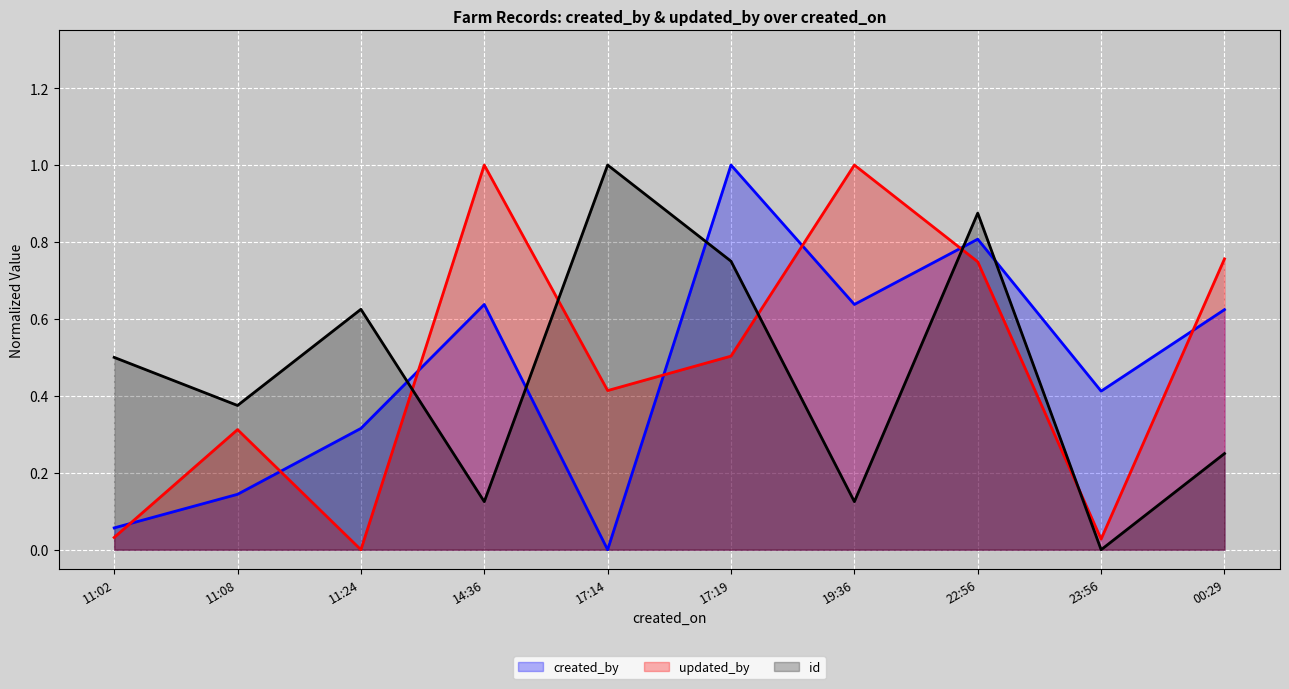

What are all the series names shown in the legend?

created_by (line), updated_by (line), id (line)